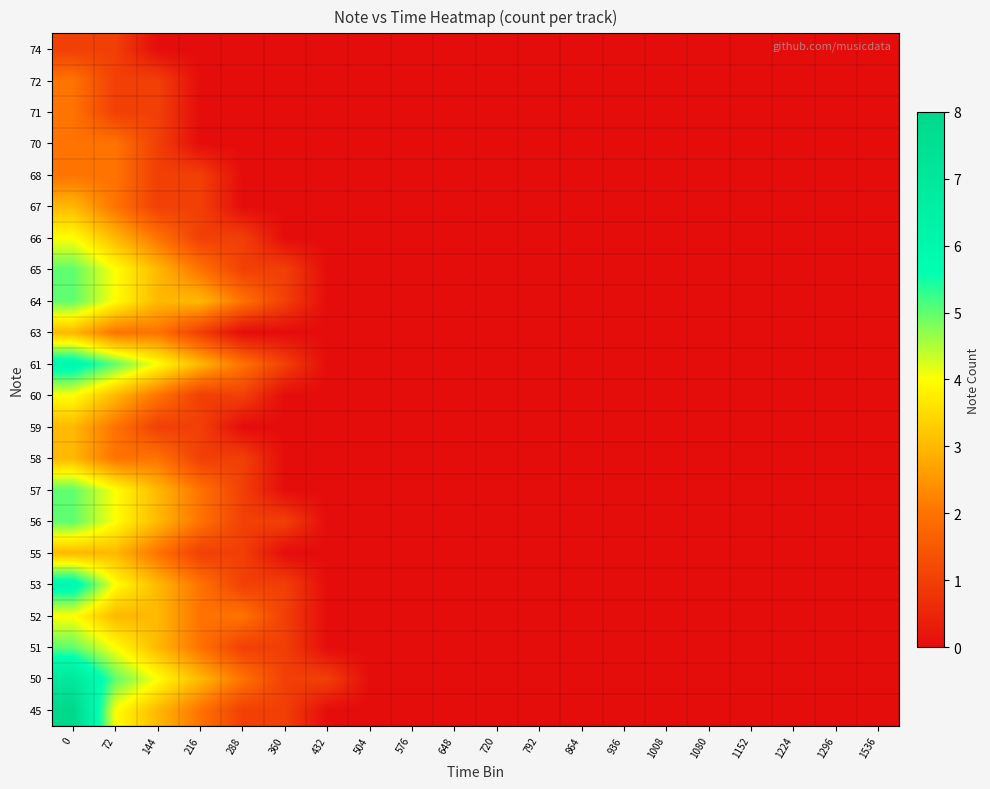

At 864, list the series in order from largest to smallest.

45, 50, 51, 52, 53, 55, 56, 57, 58, 59, 60, 61, 63, 64, 65, 66, 67, 68, 70, 71, 72, 74